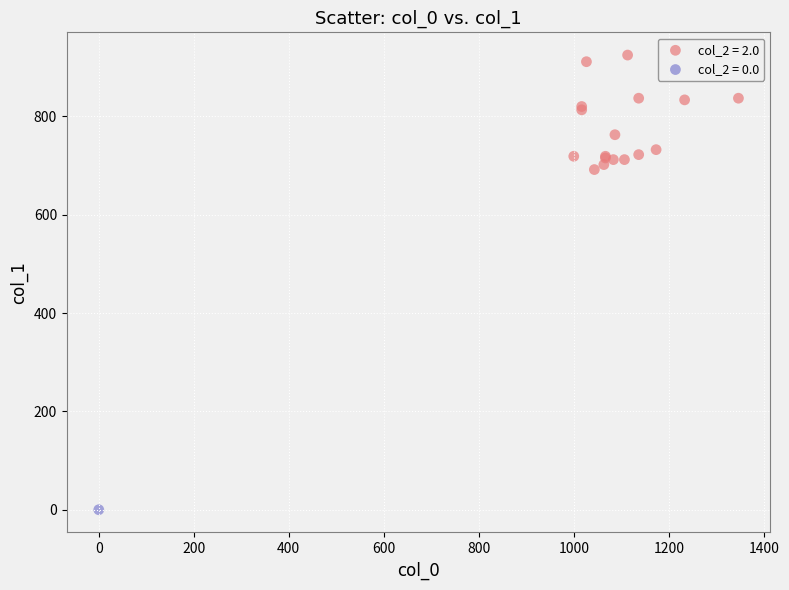

What are all the series names shown in the legend?

col_2 = 2.0, col_2 = 0.0